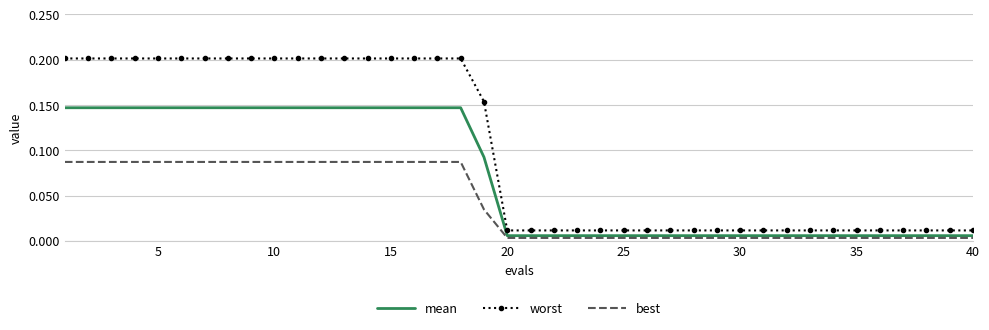

Which series has the largest total across all categories?

worst